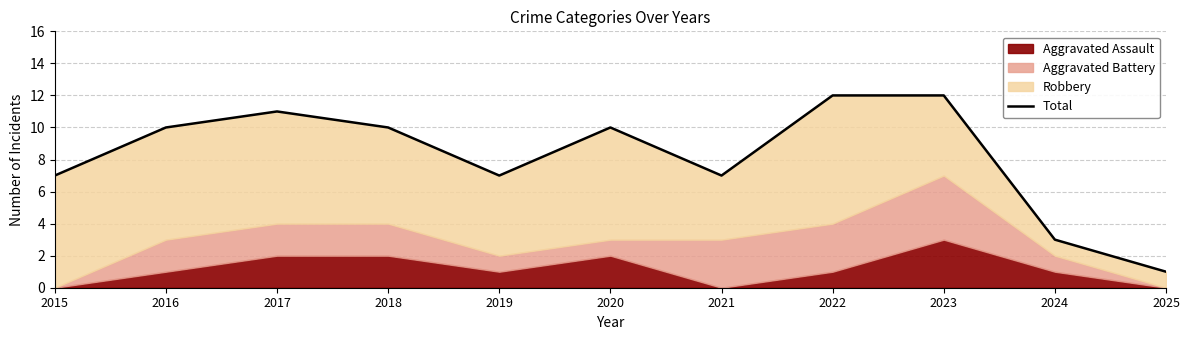

What is the average value?

8